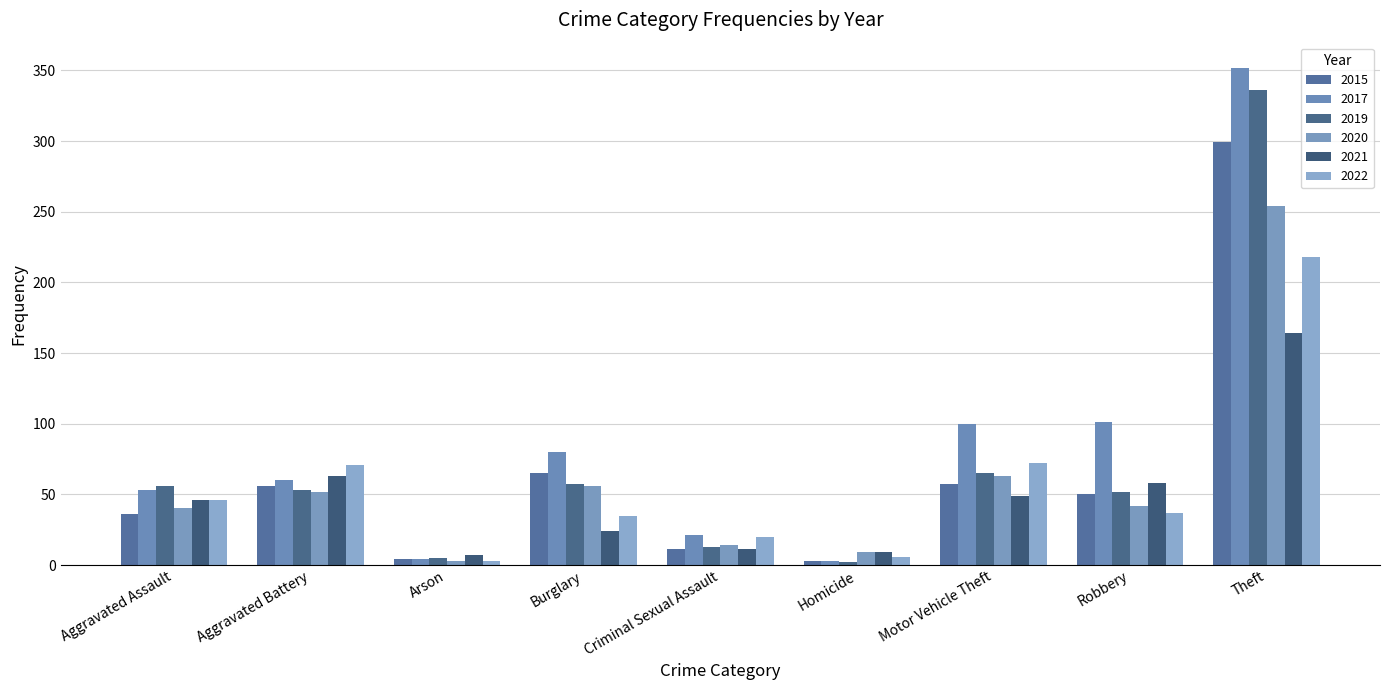

How many series are shown in this chart?

6